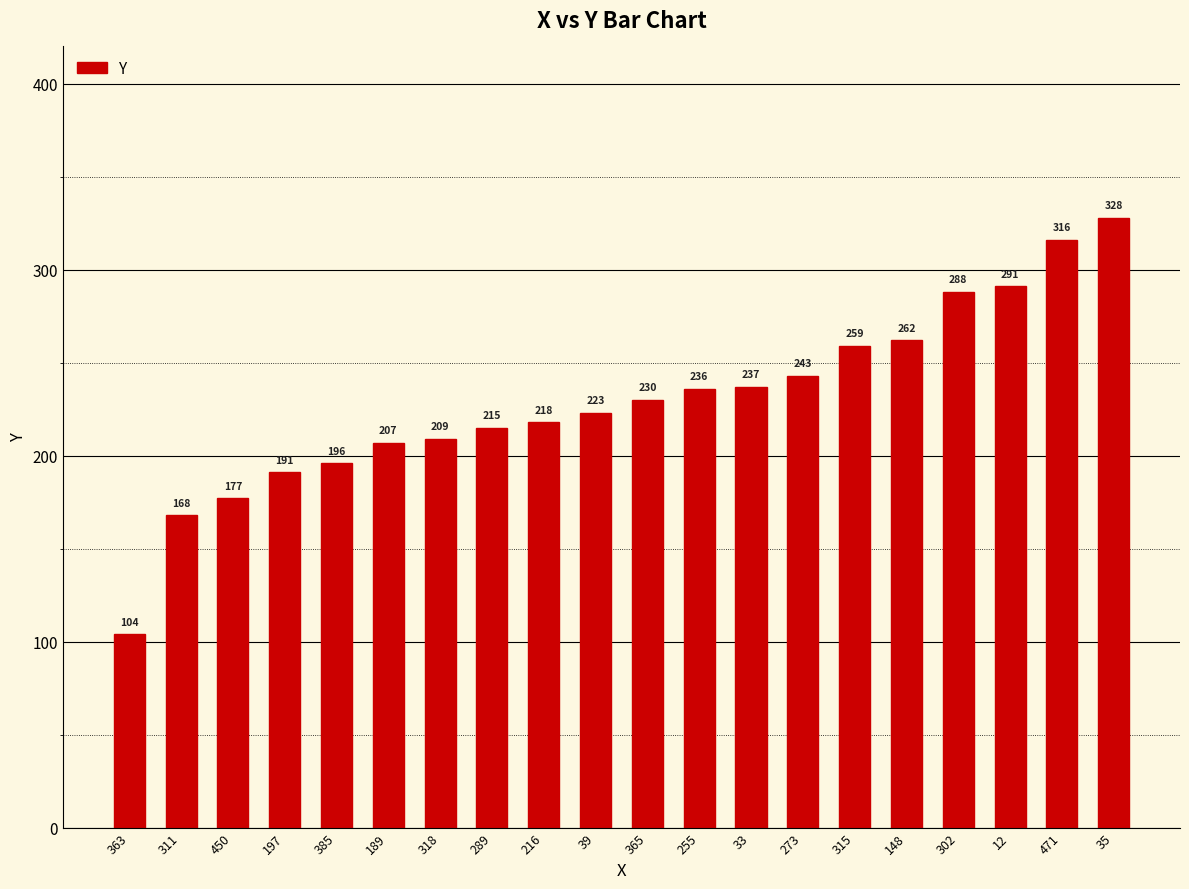

What is the ratio of the value at 289 to the value at 318?

1.0